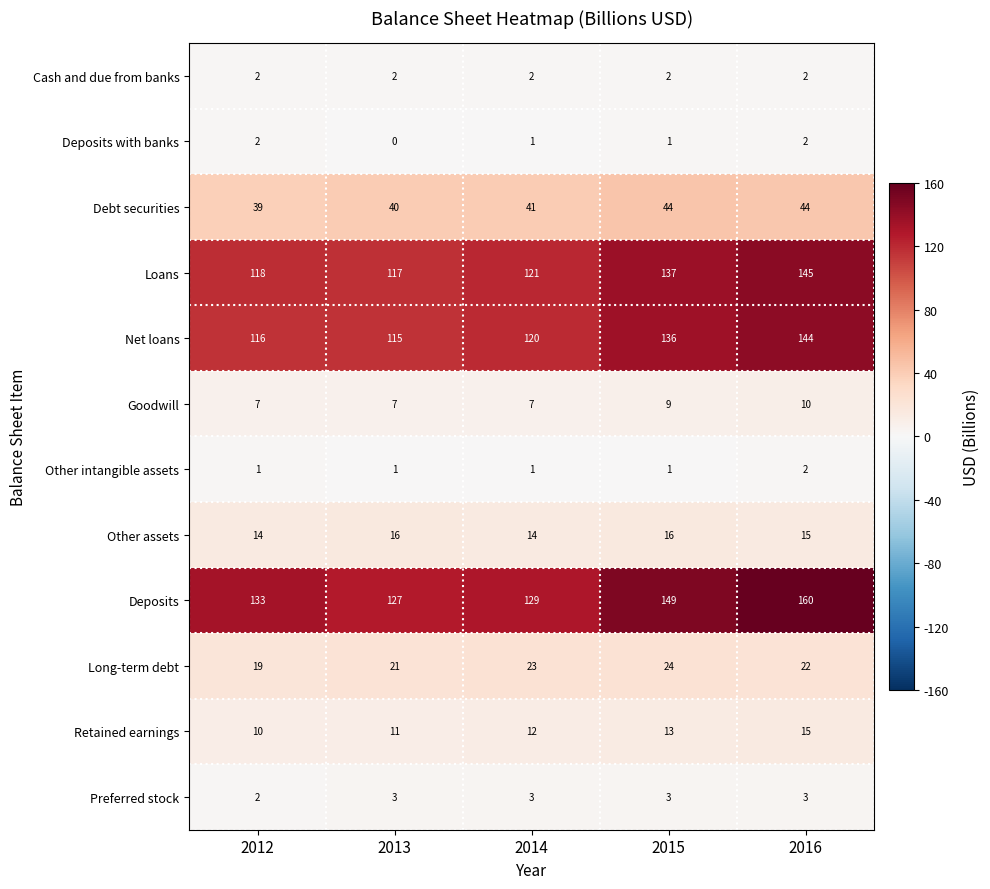

The value of Retained earnings at 2016 is 15. True or false?

True